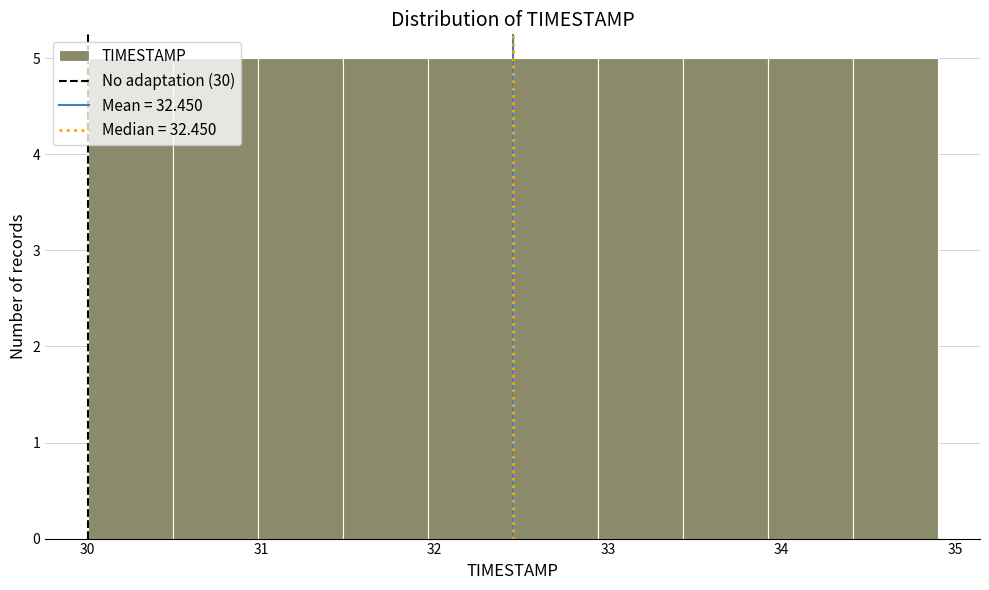

Reading left to right, list every bar in this chart as the range it spans on the x-axis followed by its height. Neither the bar edges nor the heights are printed on the chart, so give them approximately, as read against the axes.

30.00 to 30.49: 5
30.49 to 30.98: 5
30.98 to 31.47: 5
31.47 to 31.96: 5
31.96 to 32.45: 5
32.45 to 32.94: 5
32.94 to 33.43: 5
33.43 to 33.92: 5
33.92 to 34.41: 5
34.41 to 34.90: 5